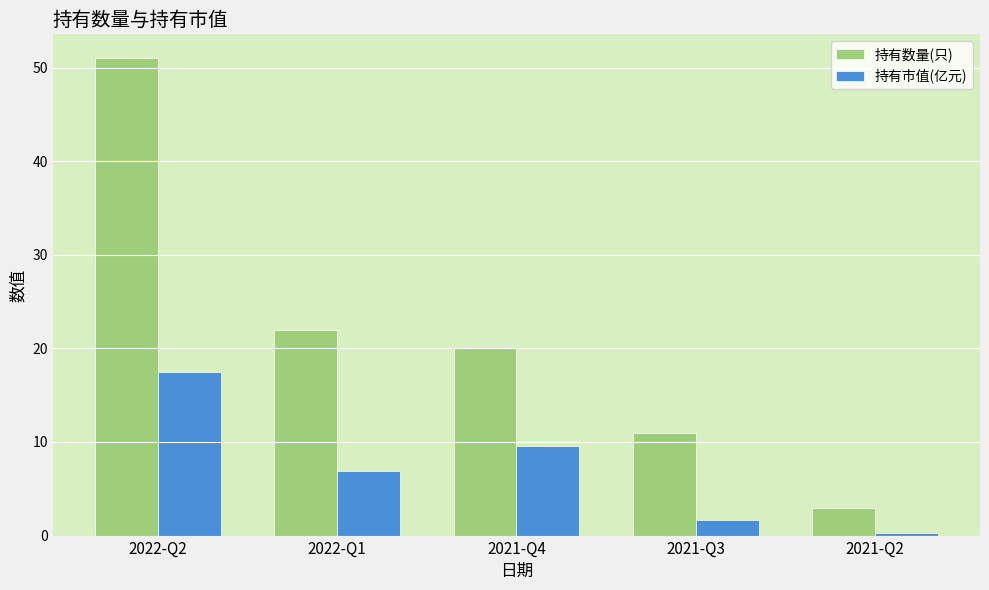

Which series changed the most between 2022-Q2 and 2021-Q2?

持有数量(只)